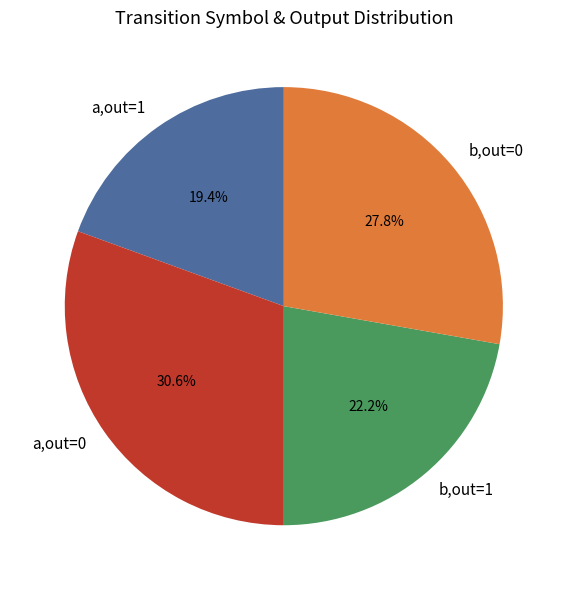

Which category has the biggest portion of the pie?

a,out=0